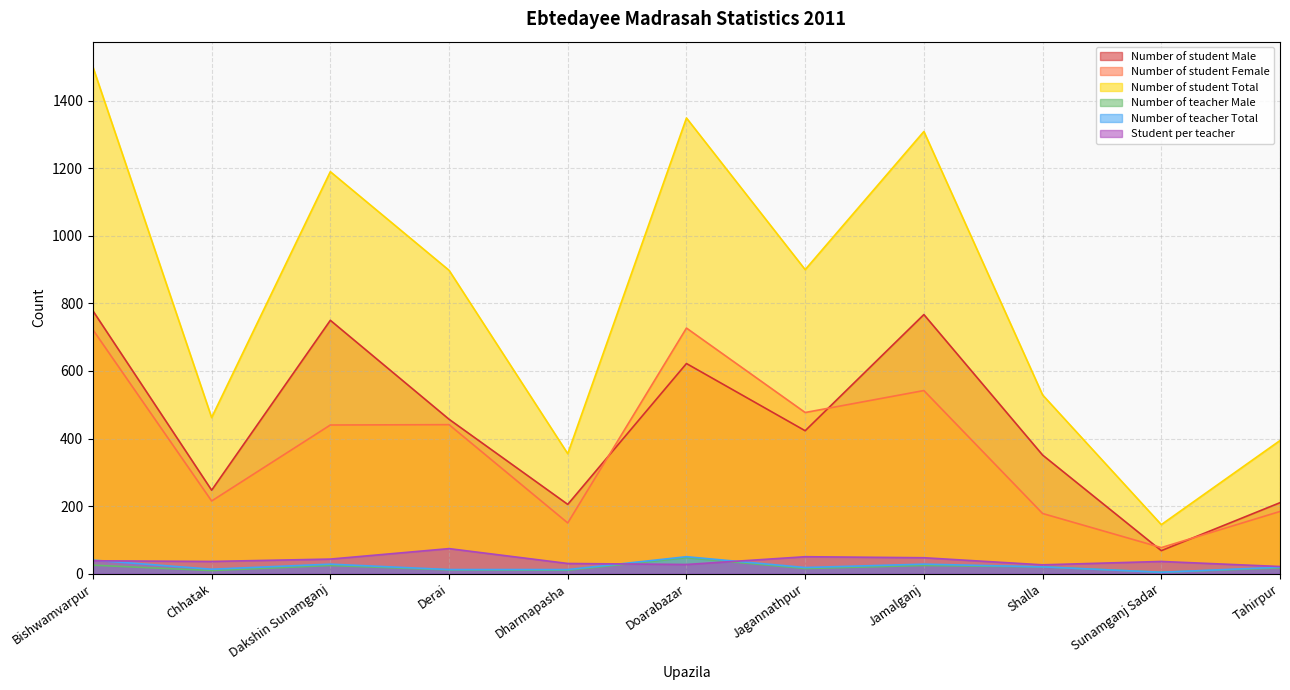

At which label does Number of student Total first exceed 898?

Bishwamvarpur